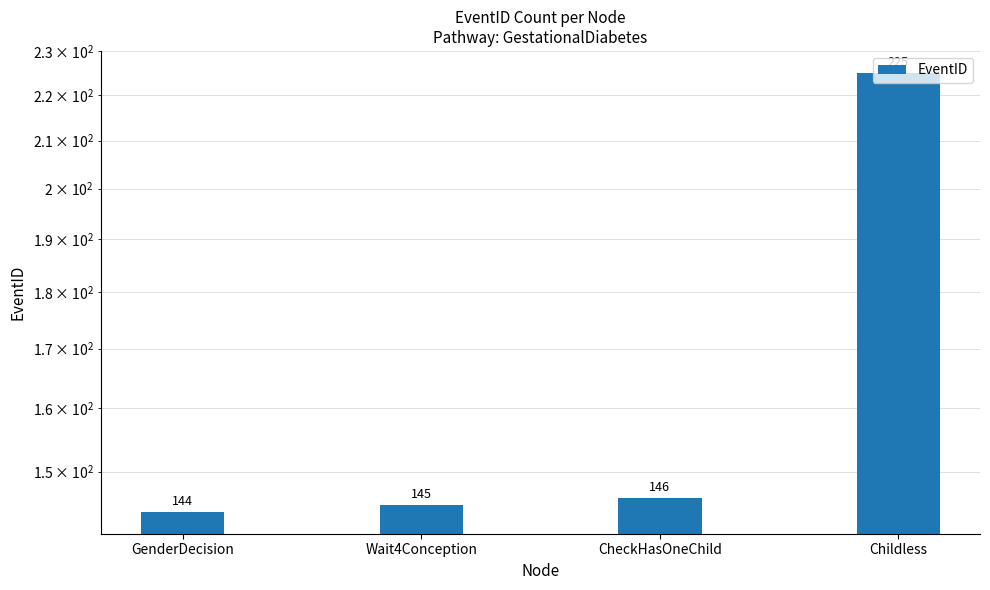

Reading left to right, list all the values displayed in this chart.

GenderDecision=144	Wait4Conception=145	CheckHasOneChild=146	Childless=225